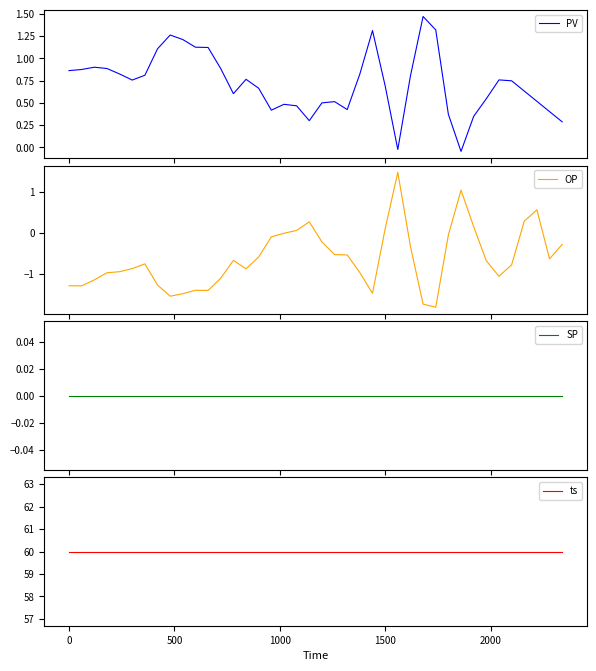

What is the difference between the maximum and minimum values in the OP series?

3.3